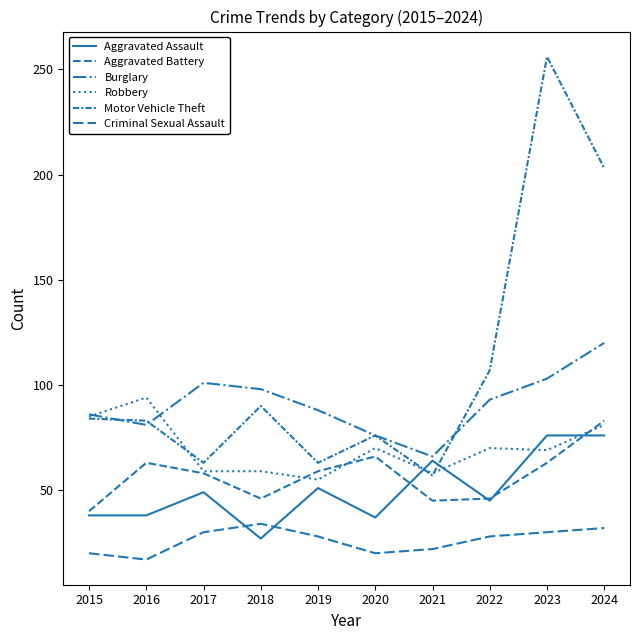

Is it true that Aggravated Battery equals 146 at 2024?

False